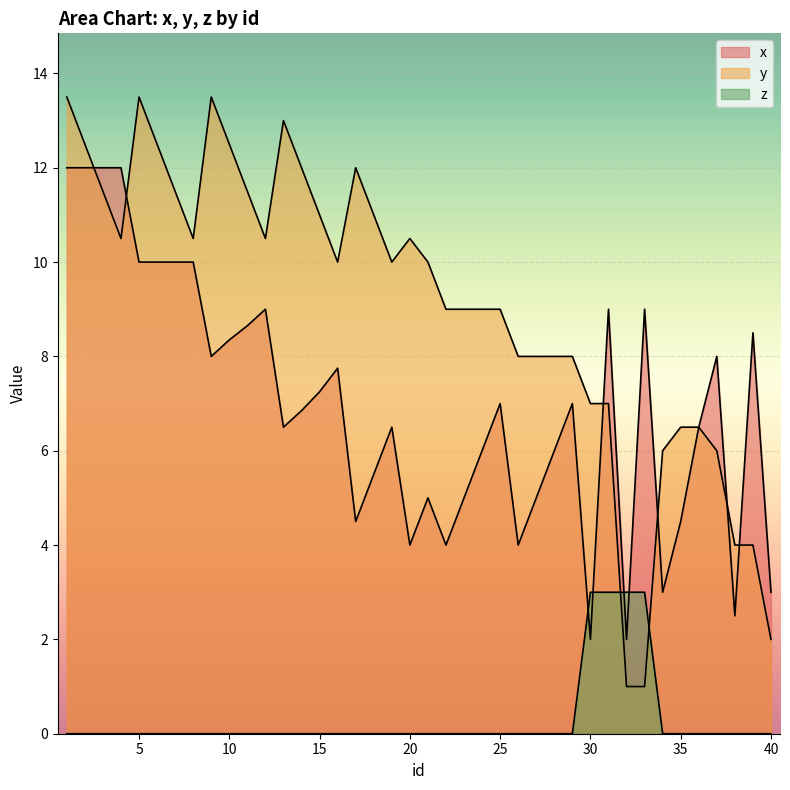

Reading left to right, extract all data points from this chart.

x: 1=12.0	2=12.0	3=12.0	4=12.0	5=10.0	6=10.0	7=10.0	8=10.0	9=8.0	10=8.3	11=8.7	12=9.0	13=6.5	14=6.8	15=7.2	16=7.8	17=4.5	18=5.5	19=6.5	20=4.0	21=5.0	22=4.0	23=5.0	24=6.0	25=7.0	26=4.0	27=5.0	28=6.0	29=7.0	30=2.0	31=9.0	32=2.0	33=9.0	34=3.0	35=4.5	36=6.5	37=8.0	38=2.5	39=8.5	40=3.0
y: 1=13.5	2=12.5	3=11.5	4=10.5	5=13.5	6=12.5	7=11.5	8=10.5	9=13.5	10=12.5	11=11.5	12=10.5	13=13.0	14=12.0	15=11.0	16=10.0	17=12.0	18=11.0	19=10.0	20=10.5	21=10.0	22=9.0	23=9.0	24=9.0	25=9.0	26=8.0	27=8.0	28=8.0	29=8.0	30=7.0	31=7.0	32=1.0	33=1.0	34=6.0	35=6.5	36=6.5	37=6.0	38=4.0	39=4.0	40=2.0
z: 1=0.0	2=0.0	3=0.0	4=0.0	5=0.0	6=0.0	7=0.0	8=0.0	9=0.0	10=0.0	11=0.0	12=0.0	13=0.0	14=0.0	15=0.0	16=0.0	17=0.0	18=0.0	19=0.0	20=0.0	21=0.0	22=0.0	23=0.0	24=0.0	25=0.0	26=0.0	27=0.0	28=0.0	29=0.0	30=3.0	31=3.0	32=3.0	33=3.0	34=0.0	35=0.0	36=0.0	37=0.0	38=0.0	39=0.0	40=0.0